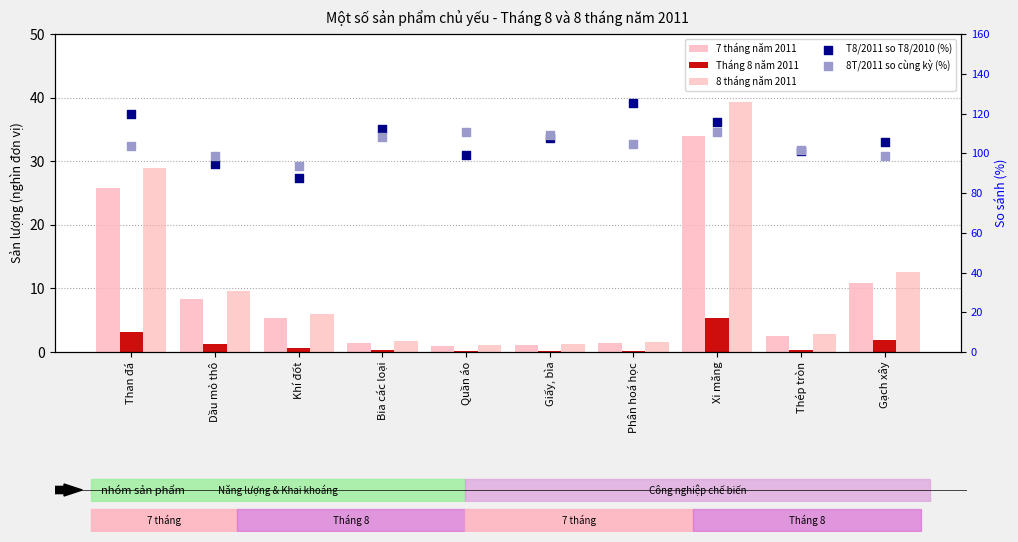

What are all the series names shown in the legend?

7 tháng năm 2011, Tháng 8 năm 2011, 8 tháng năm 2011, T8/2011 so T8/2010 (%), 8T/2011 so cùng kỳ (%)